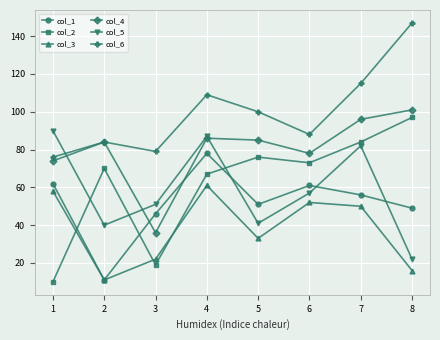

What are all the series names shown in the legend?

col_1, col_2, col_3, col_4, col_5, col_6